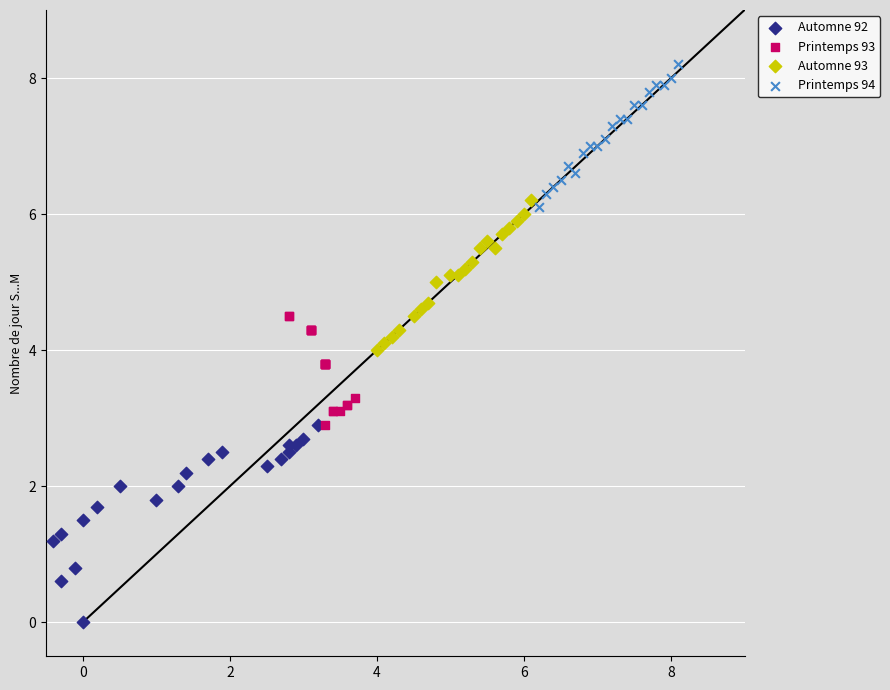

Which series contains the lowest Y value?

Automne 92